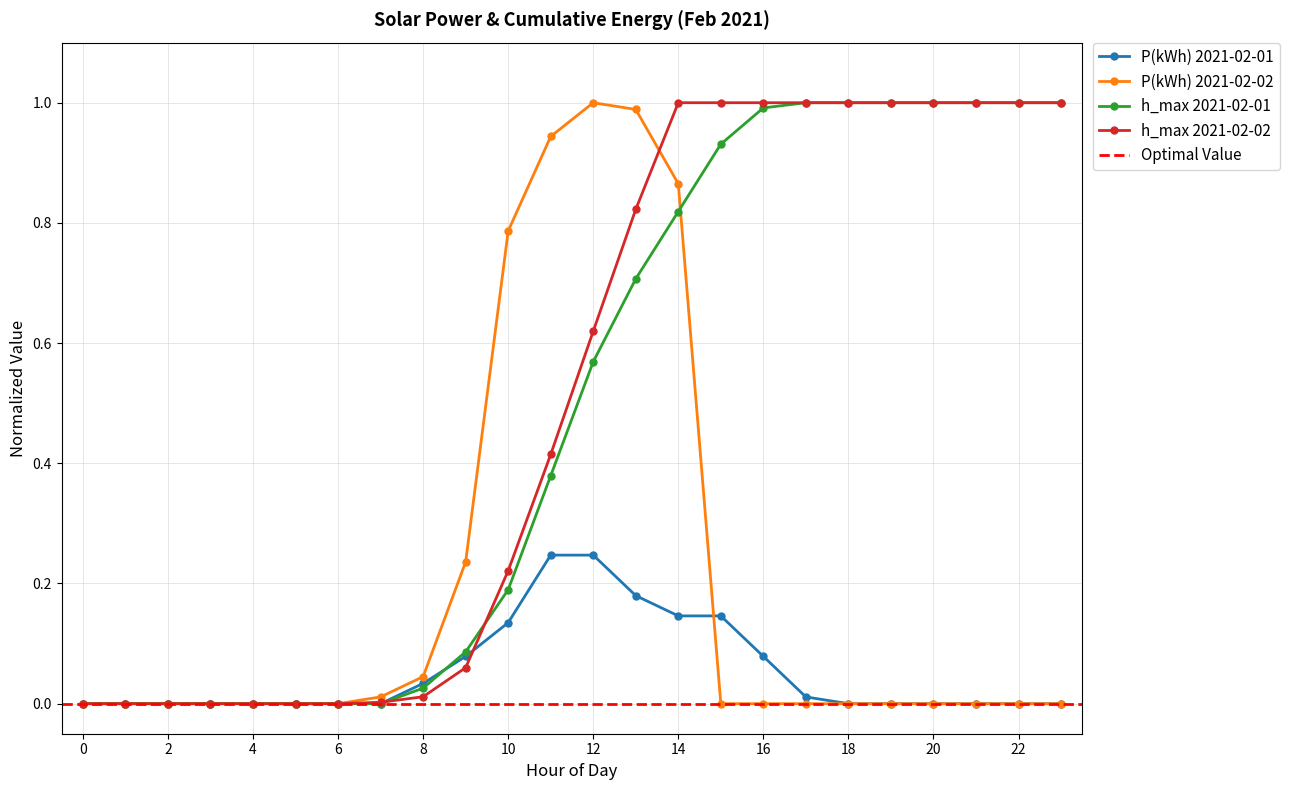

Rank the categories by 2021-02-01 value from lowest to highest.

0, 1, 2, 3, 4, 5, 6, 7, 18, 19, 20, 21, 22, 23, 17, 8, 9, 16, 10, 14, 15, 13, 11, 12